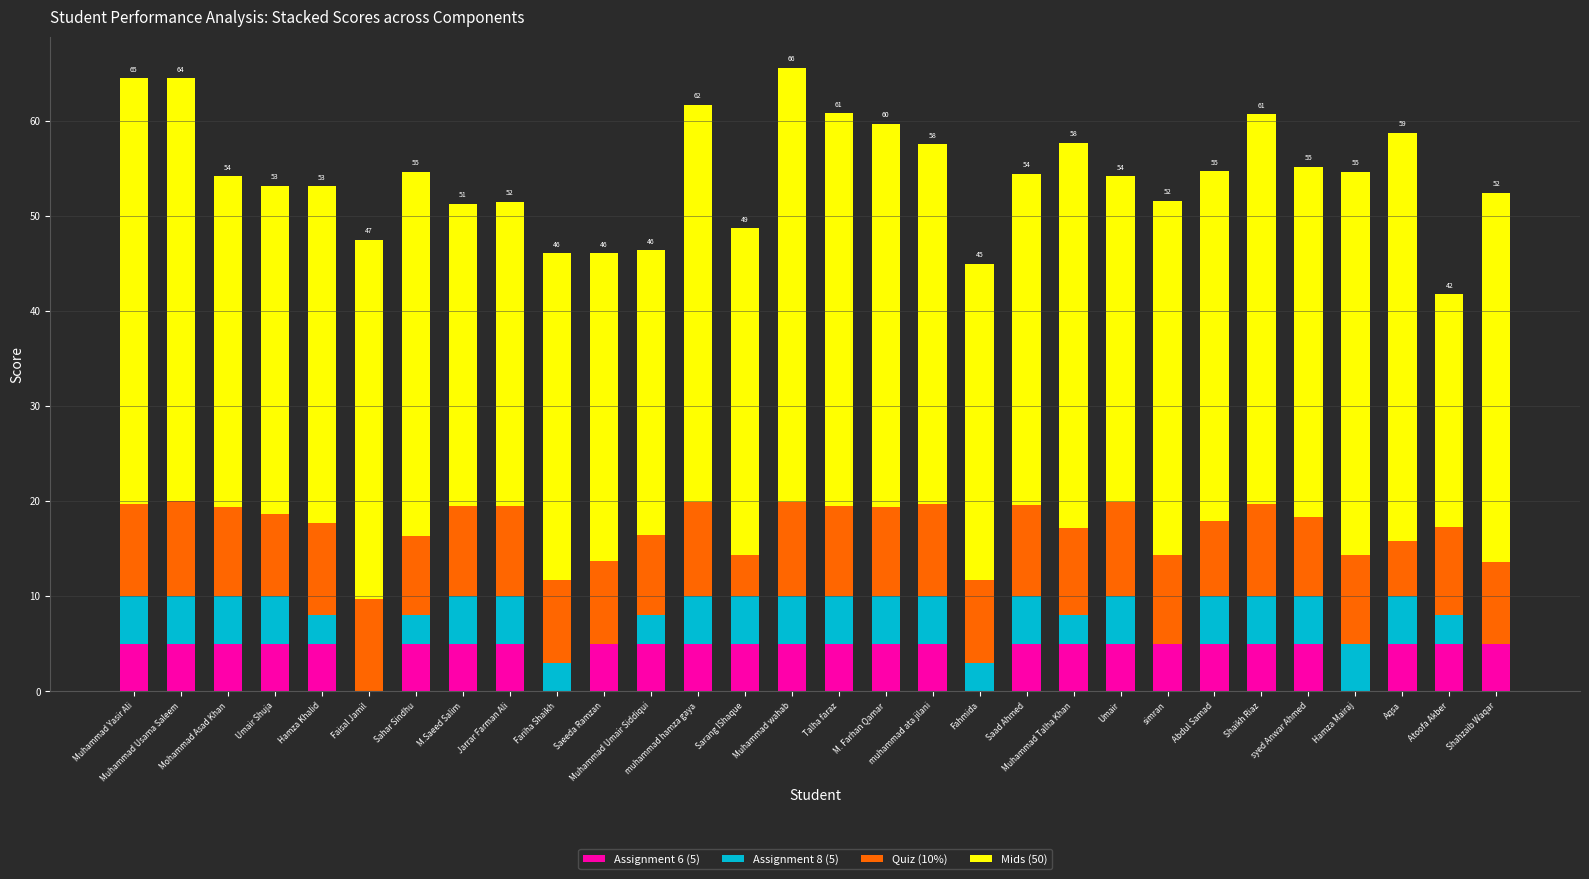

What is the sum of all Assignment 6 (5) values?

130.0